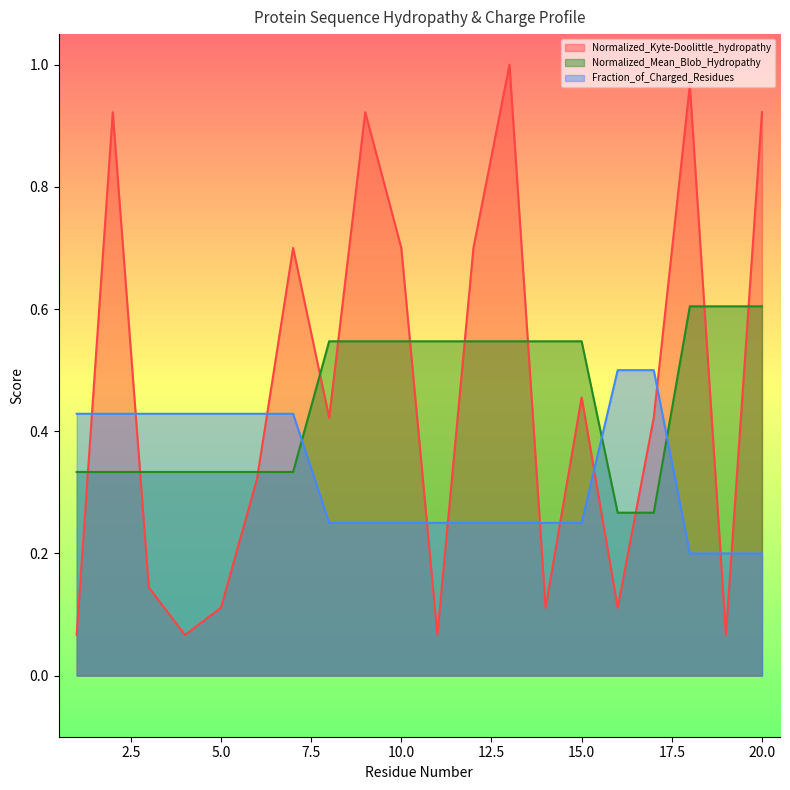

List the series in order of their peak value, lowest first.

Fraction_of_Charged_Residues, Normalized_Mean_Blob_Hydropathy, Normalized_Kyte-Doolittle_hydropathy